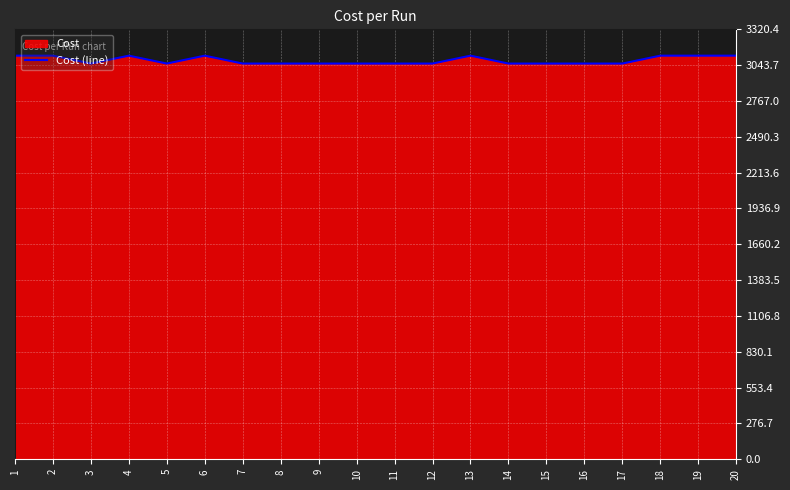

Does the chart display data point markers on the line(s)?

No